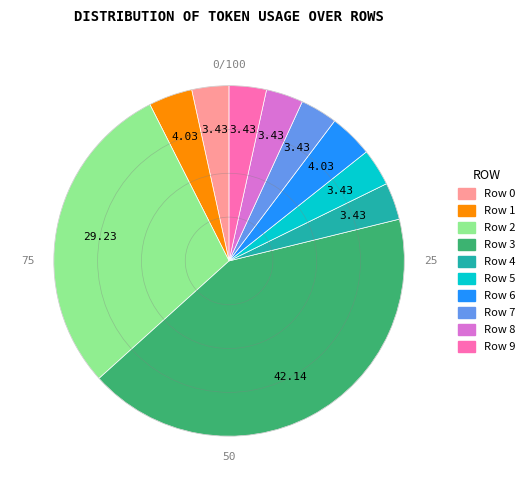

Count the number of slices in the pie.

10